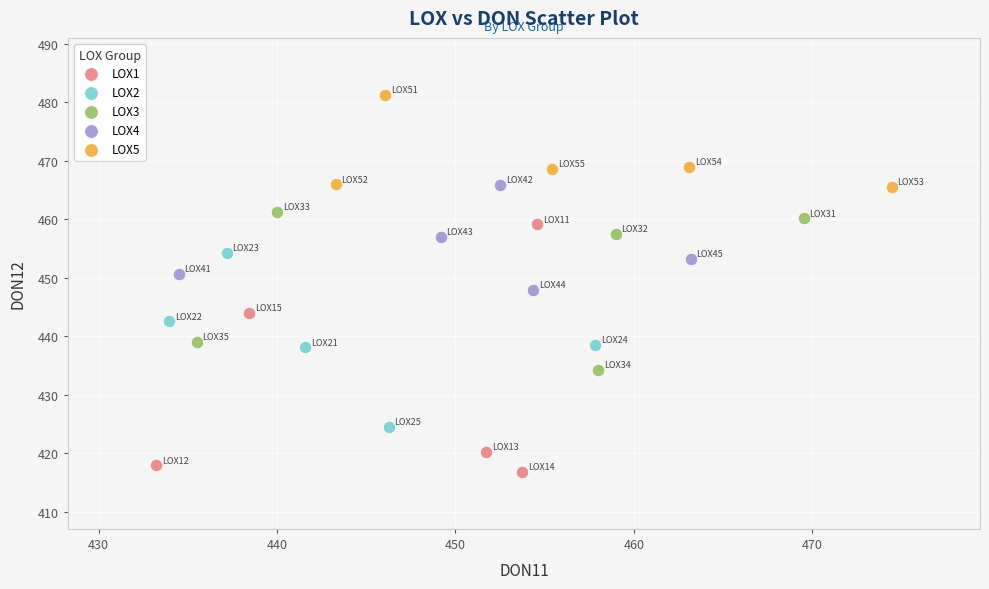

What are all the series names shown in the legend?

LOX1, LOX2, LOX3, LOX4, LOX5